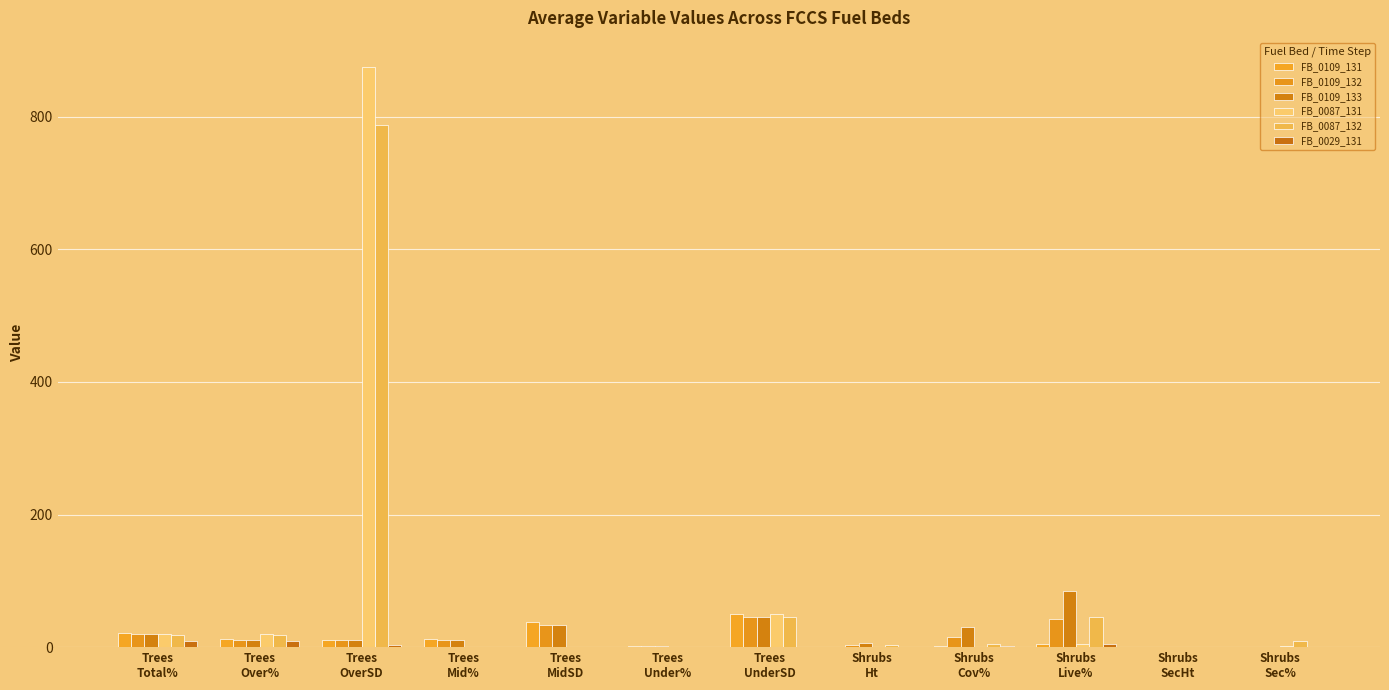

The value of FB_0109_132 at Trees
Mid% is 15.8. True or false?

False